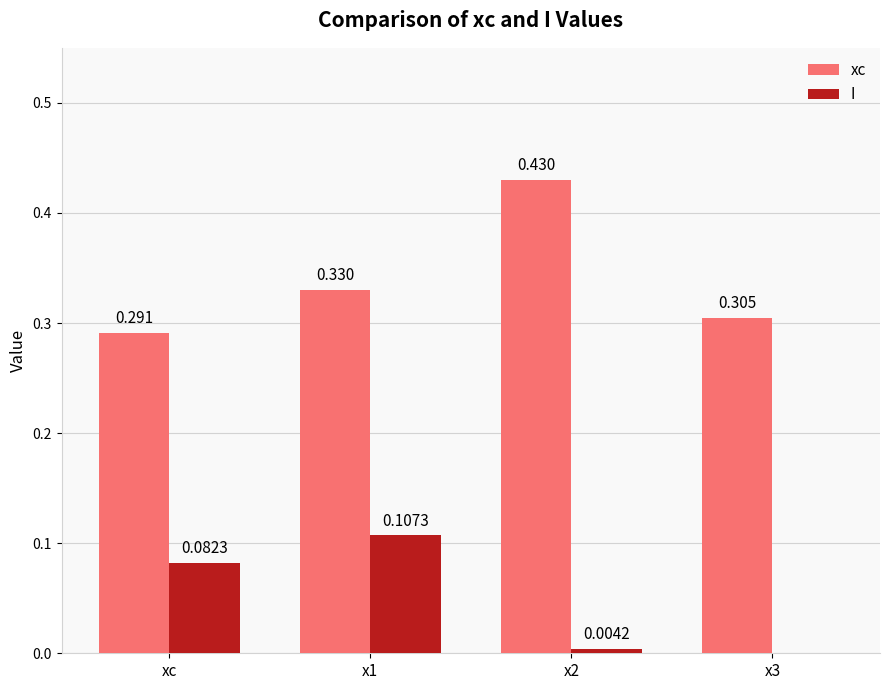

Is the value of I at x2 greater than the value of xc at x3?

No